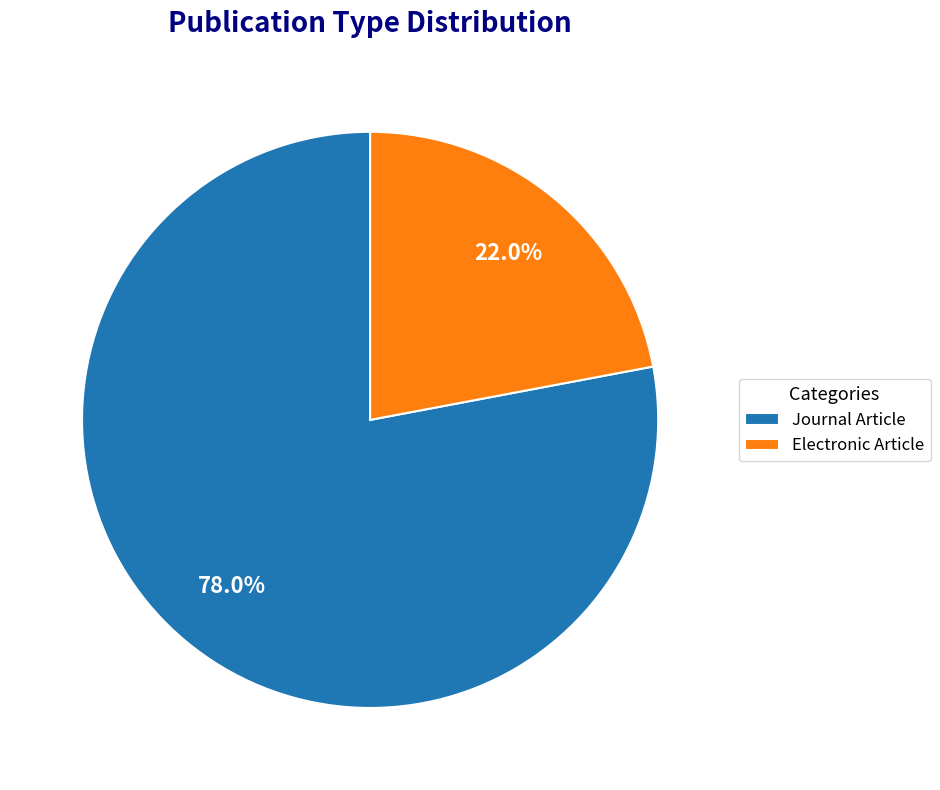

What percentage do Journal Article and Electronic Article together represent?

100.0%